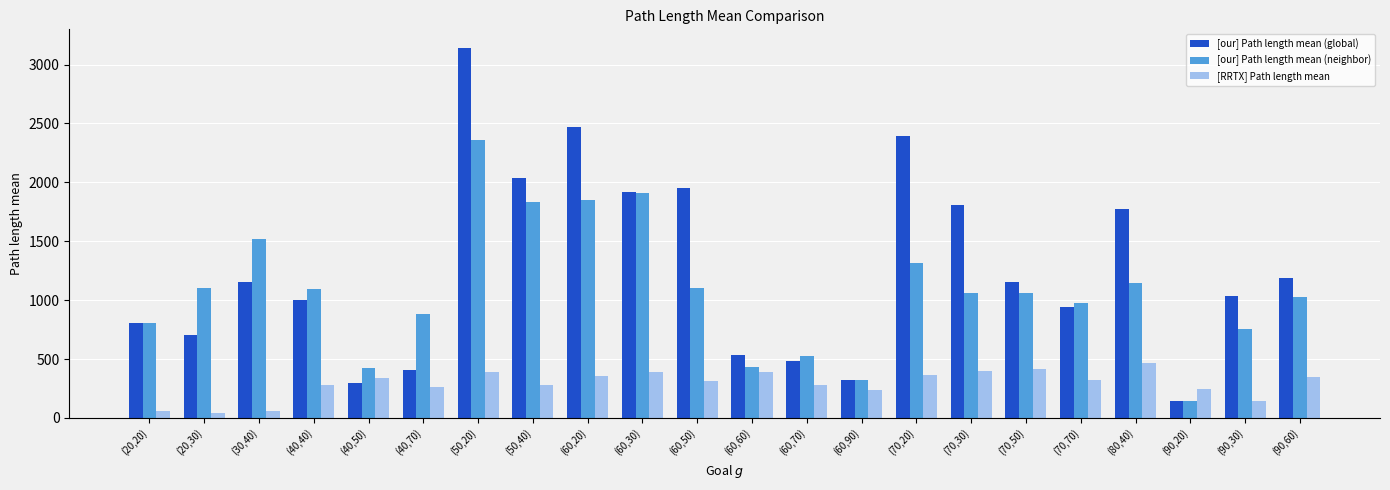

Is the value of [our] Path length mean (neighbor) at (40,50) greater than the value of [our] Path length mean (global) at (60,30)?

No